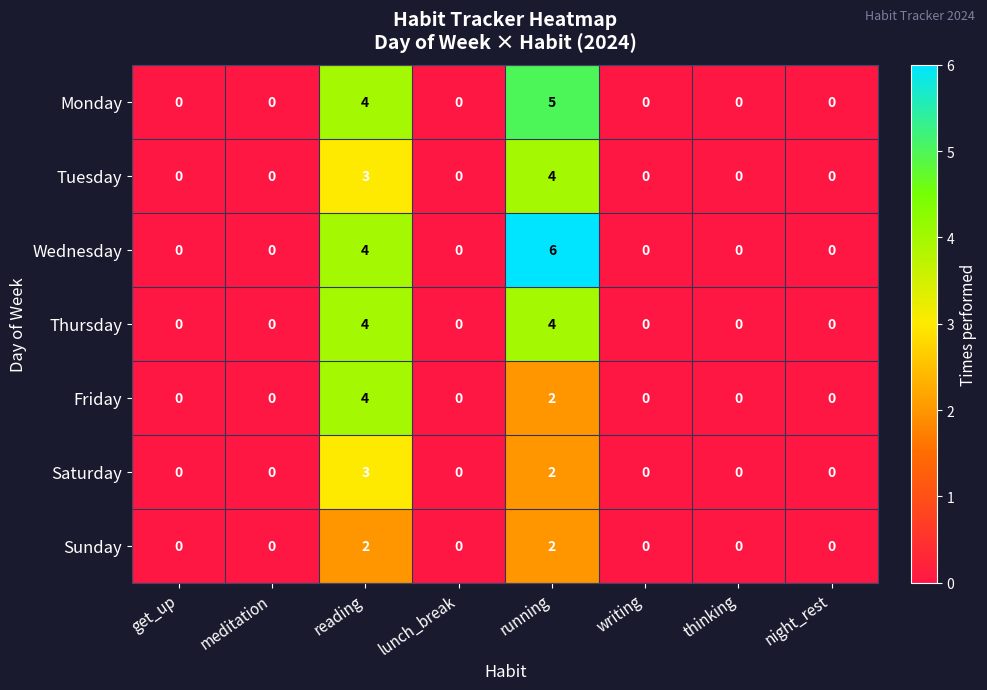

Rank the series by their average value, from lowest to highest.

Sunday, Saturday, Friday, Tuesday, Thursday, Monday, Wednesday